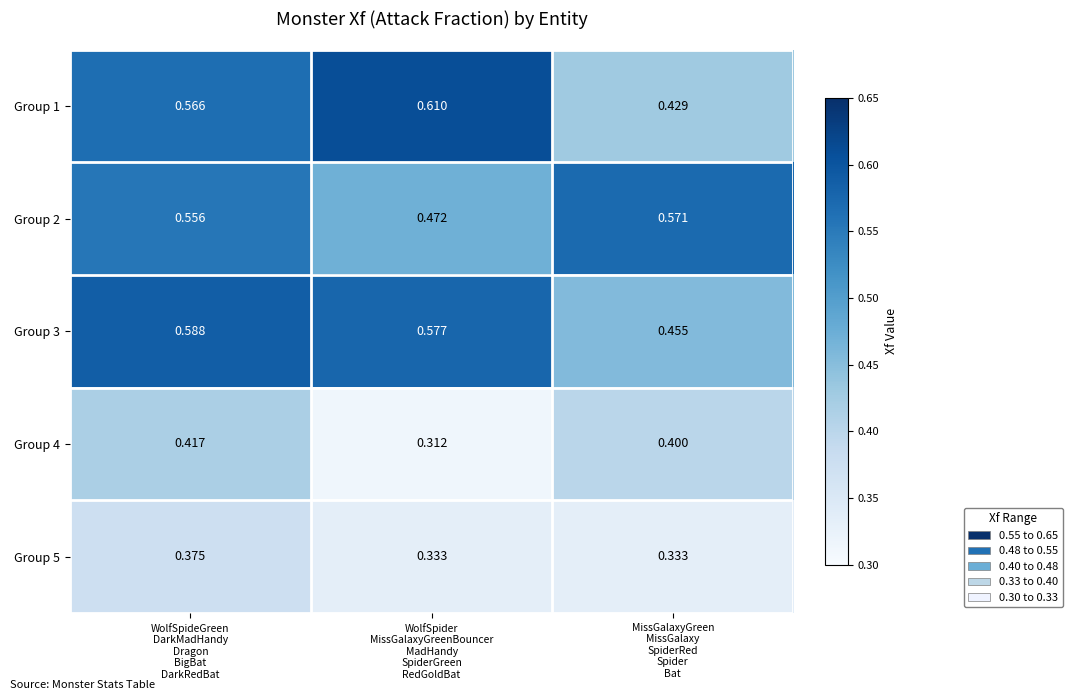

Which category has the lowest value across all series?

WolfSpider
MissGalaxyGreenBouncer
MadHandy
SpiderGreen
RedGoldBat